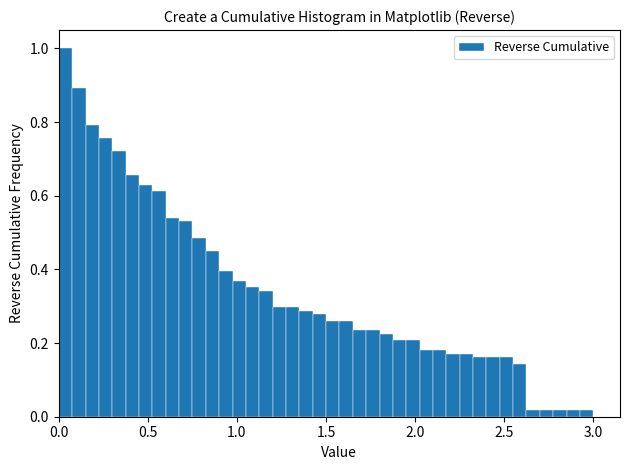

Read against the x-axis, roughly where is the centre of the tallest bar?

0.05